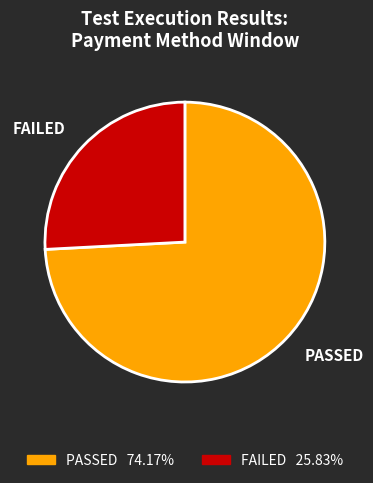

The FAILED slice represents 26% of the pie. True or false?

True